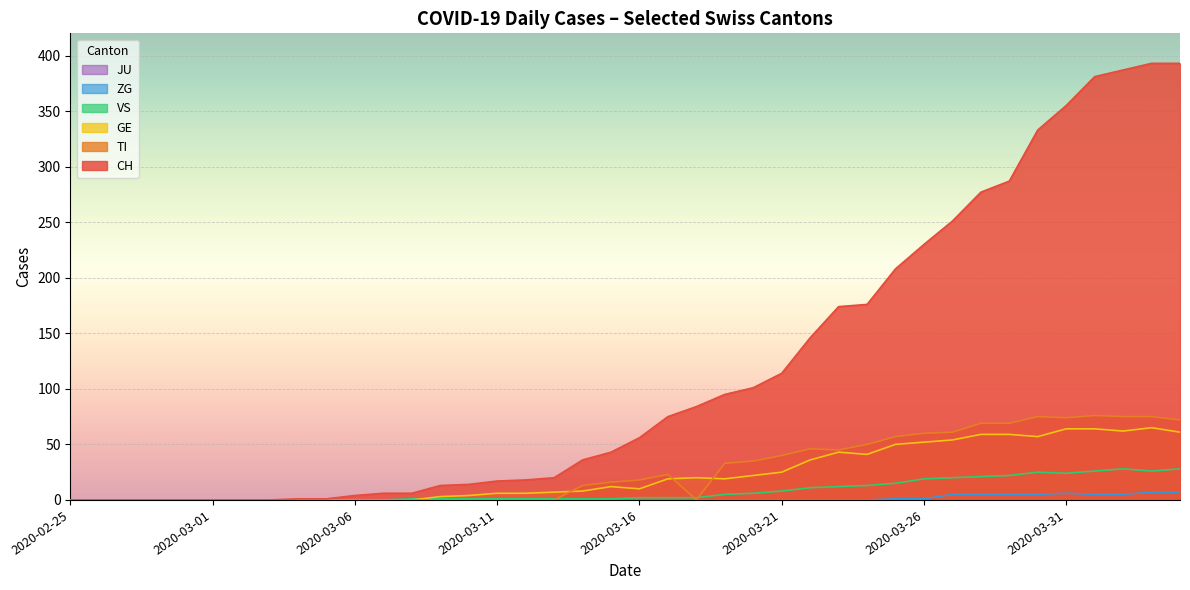

Reading left to right, extract all data points from this chart.

CH: 2020-02-25=0	2020-02-26=0	2020-02-27=0	2020-02-28=0	2020-02-29=0	2020-03-01=0	2020-03-02=0	2020-03-03=0	2020-03-04=1	2020-03-05=1	2020-03-06=4	2020-03-07=6	2020-03-08=6	2020-03-09=13	2020-03-10=14	2020-03-11=17	2020-03-12=18	2020-03-13=20	2020-03-14=36	2020-03-15=43	2020-03-16=56	2020-03-17=75	2020-03-18=84	2020-03-19=95	2020-03-20=101	2020-03-21=114	2020-03-22=146	2020-03-23=174	2020-03-24=176	2020-03-25=208	2020-03-26=230	2020-03-27=251	2020-03-28=277	2020-03-29=287	2020-03-30=333	2020-03-31=355	2020-04-01=381	2020-04-02=387	2020-04-03=393	2020-04-04=393
TI: 2020-02-25=0	2020-02-26=0	2020-02-27=0	2020-02-28=0	2020-02-29=0	2020-03-01=0	2020-03-02=0	2020-03-03=0	2020-03-04=0	2020-03-05=0	2020-03-06=0	2020-03-07=0	2020-03-08=0	2020-03-09=0	2020-03-10=0	2020-03-11=0	2020-03-12=0	2020-03-13=0	2020-03-14=13	2020-03-15=16	2020-03-16=18	2020-03-17=23	2020-03-18=0	2020-03-19=33	2020-03-20=35	2020-03-21=40	2020-03-22=46	2020-03-23=45	2020-03-24=50	2020-03-25=57	2020-03-26=60	2020-03-27=61	2020-03-28=69	2020-03-29=69	2020-03-30=75	2020-03-31=74	2020-04-01=76	2020-04-02=75	2020-04-03=75	2020-04-04=72
GE: 2020-02-25=0	2020-02-26=0	2020-02-27=0	2020-02-28=0	2020-02-29=0	2020-03-01=0	2020-03-02=0	2020-03-03=0	2020-03-04=0	2020-03-05=0	2020-03-06=0	2020-03-07=0	2020-03-08=0	2020-03-09=3	2020-03-10=4	2020-03-11=6	2020-03-12=6	2020-03-13=7	2020-03-14=8	2020-03-15=12	2020-03-16=10	2020-03-17=19	2020-03-18=20	2020-03-19=19	2020-03-20=22	2020-03-21=25	2020-03-22=36	2020-03-23=43	2020-03-24=41	2020-03-25=50	2020-03-26=52	2020-03-27=54	2020-03-28=59	2020-03-29=59	2020-03-30=57	2020-03-31=64	2020-04-01=64	2020-04-02=62	2020-04-03=65	2020-04-04=61
VS: 2020-02-25=0	2020-02-26=0	2020-02-27=0	2020-02-28=0	2020-02-29=0	2020-03-01=0	2020-03-02=0	2020-03-03=0	2020-03-04=0	2020-03-05=0	2020-03-06=0	2020-03-07=0	2020-03-08=1	2020-03-09=1	2020-03-10=1	2020-03-11=1	2020-03-12=1	2020-03-13=1	2020-03-14=1	2020-03-15=1	2020-03-16=2	2020-03-17=2	2020-03-18=2	2020-03-19=5	2020-03-20=6	2020-03-21=8	2020-03-22=11	2020-03-23=12	2020-03-24=13	2020-03-25=15	2020-03-26=19	2020-03-27=20	2020-03-28=21	2020-03-29=22	2020-03-30=25	2020-03-31=24	2020-04-01=26	2020-04-02=28	2020-04-03=26	2020-04-04=28
ZG: 2020-02-25=0	2020-02-26=0	2020-02-27=0	2020-02-28=0	2020-02-29=0	2020-03-01=0	2020-03-02=0	2020-03-03=0	2020-03-04=0	2020-03-05=0	2020-03-06=0	2020-03-07=0	2020-03-08=0	2020-03-09=0	2020-03-10=0	2020-03-11=0	2020-03-12=0	2020-03-13=0	2020-03-14=0	2020-03-15=0	2020-03-16=0	2020-03-17=0	2020-03-18=0	2020-03-19=0	2020-03-20=0	2020-03-21=0	2020-03-22=0	2020-03-23=0	2020-03-24=0	2020-03-25=1	2020-03-26=1	2020-03-27=5	2020-03-28=5	2020-03-29=5	2020-03-30=5	2020-03-31=6	2020-04-01=5	2020-04-02=5	2020-04-03=7	2020-04-04=7